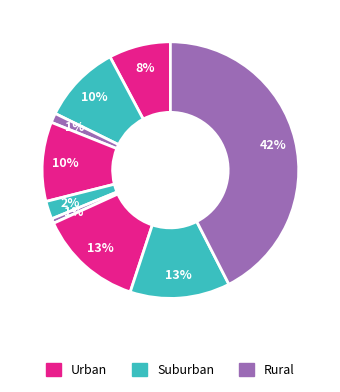

To the nearest percent, what is the average slice percentage?

11%